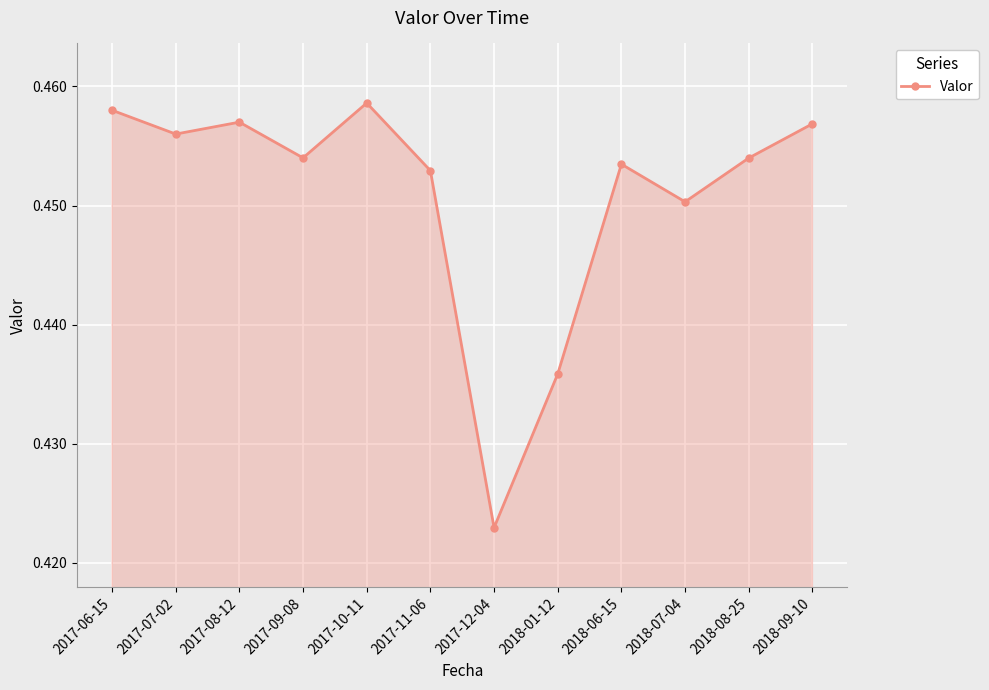

What is the label of the 7th point from the left?

2017-12-04